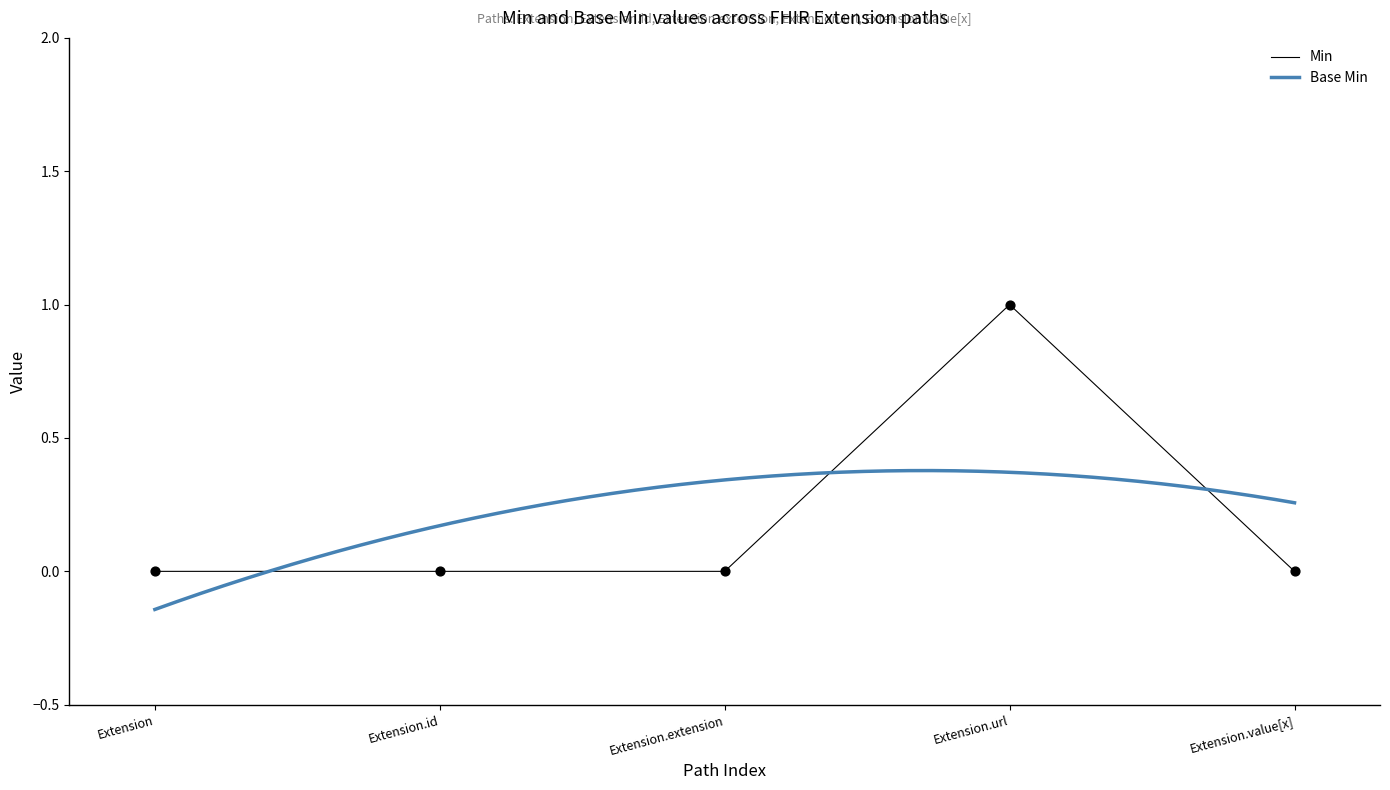

What are all the series names shown in the legend?

Min, Base Min